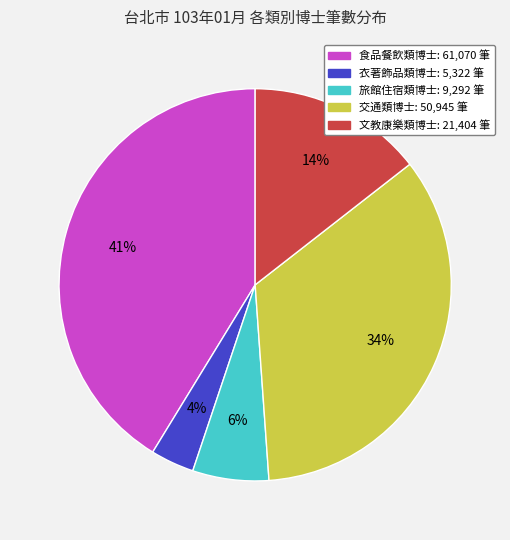

To the nearest percent, what is the average slice percentage?

20%